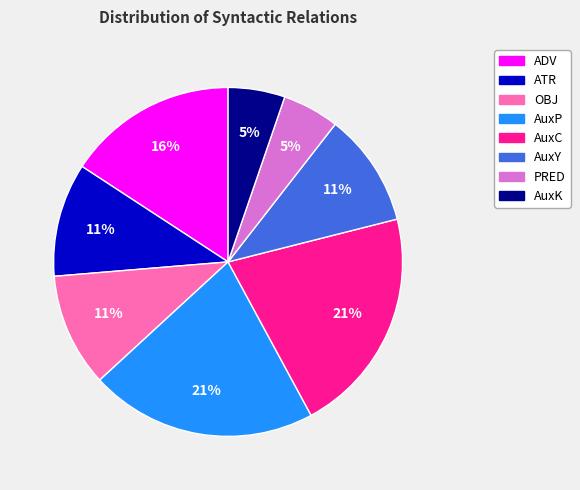

What is the ratio of the value at AuxK to the value at PRED?

1.0